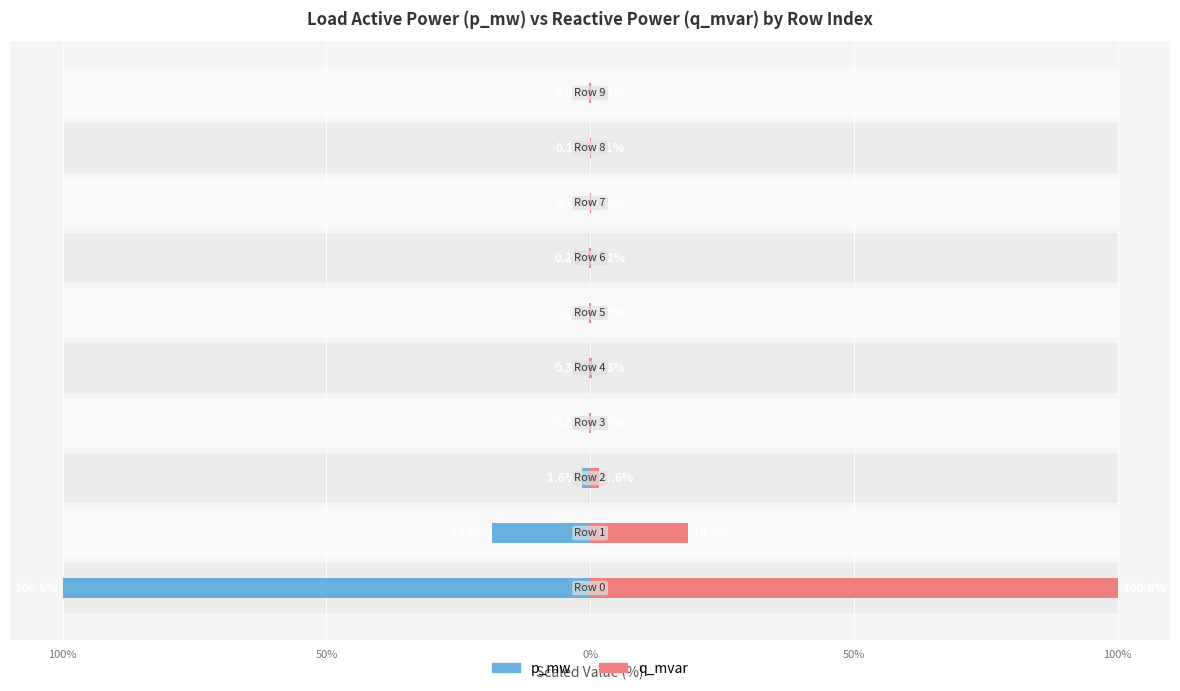

Between 50% and 50%, which series saw the biggest shift?

p_mw